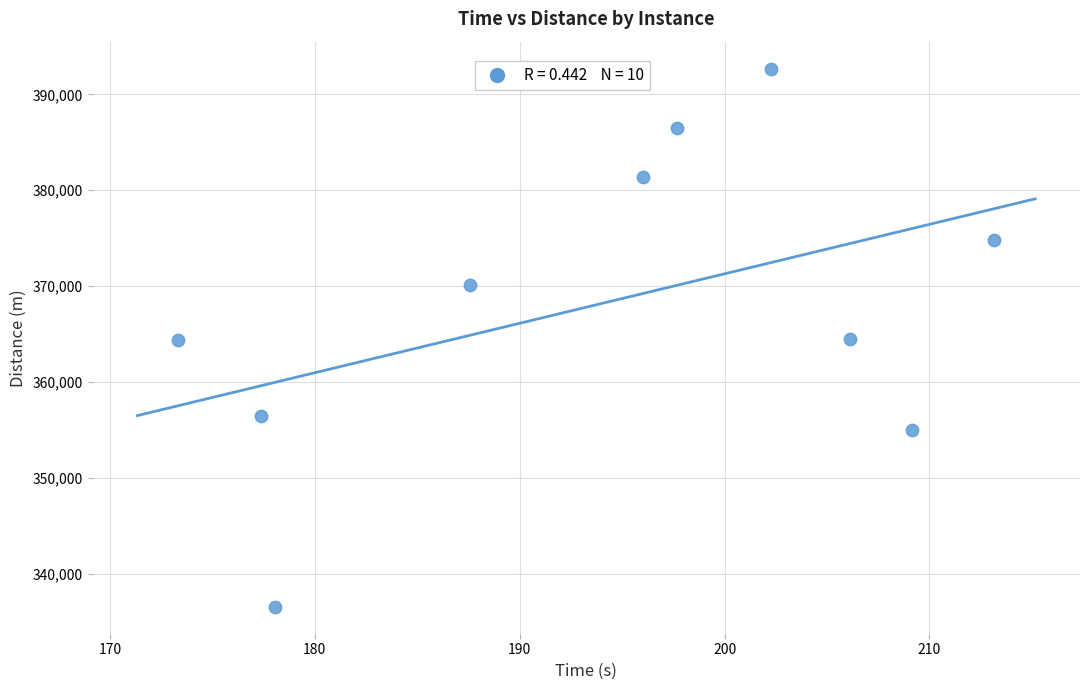

What is the range of X values (max minus min)?

39.8